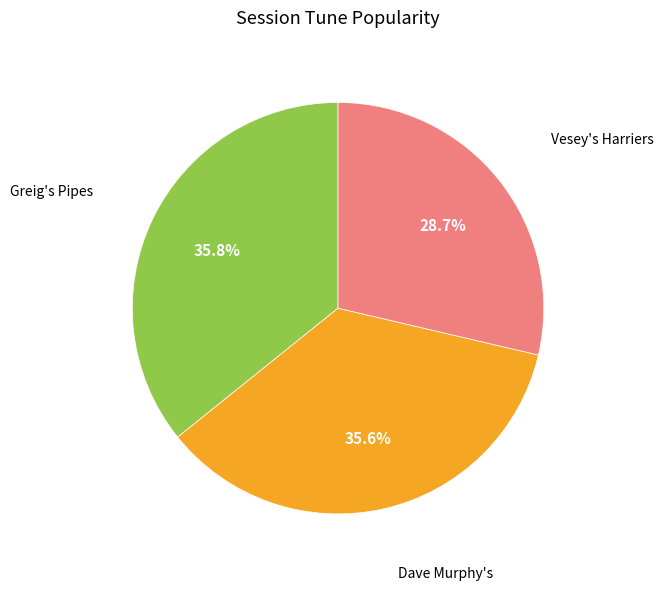

Count the number of slices in the pie.

3